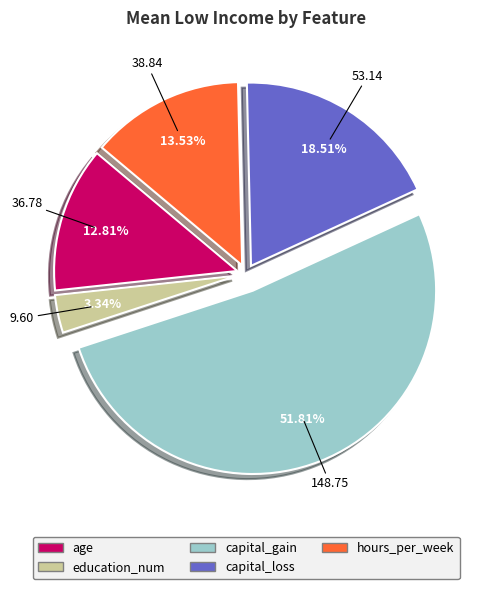

Approximately how many times larger is the value at age compared to education_num?

3.8